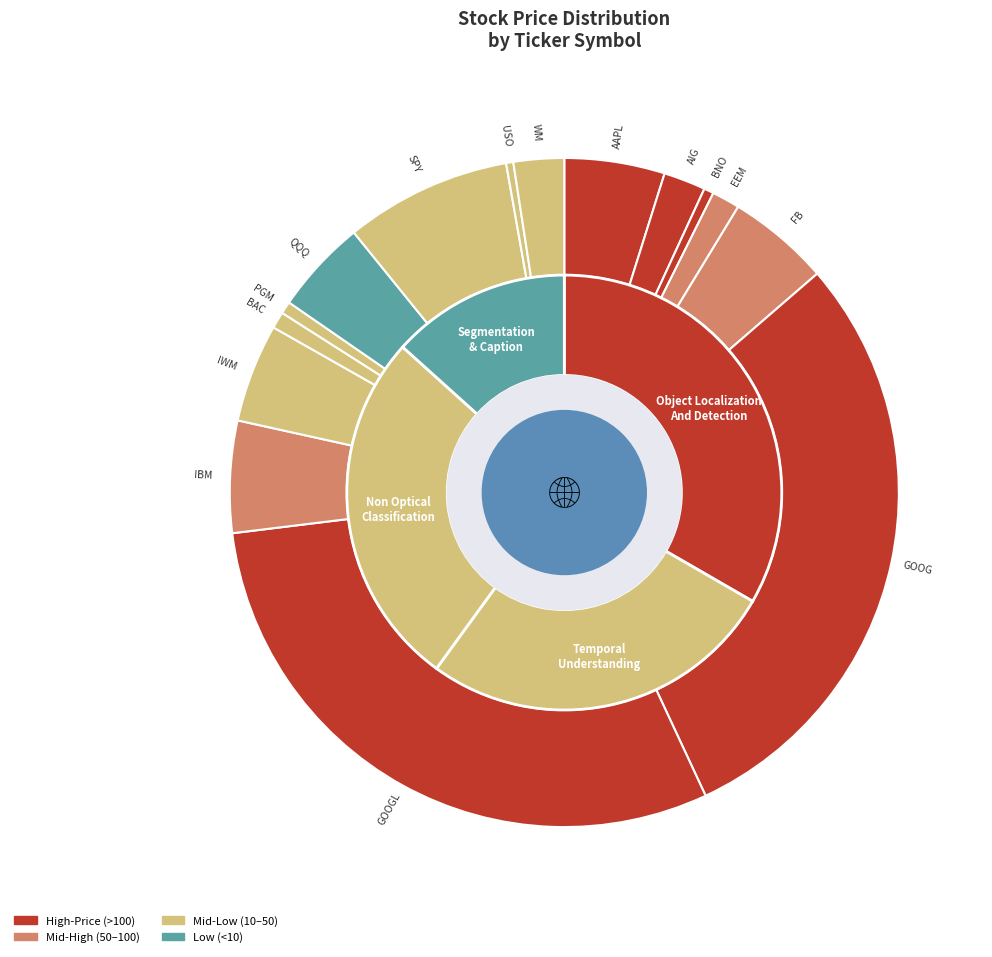

Is there any slice that represents more than half of the pie?

No